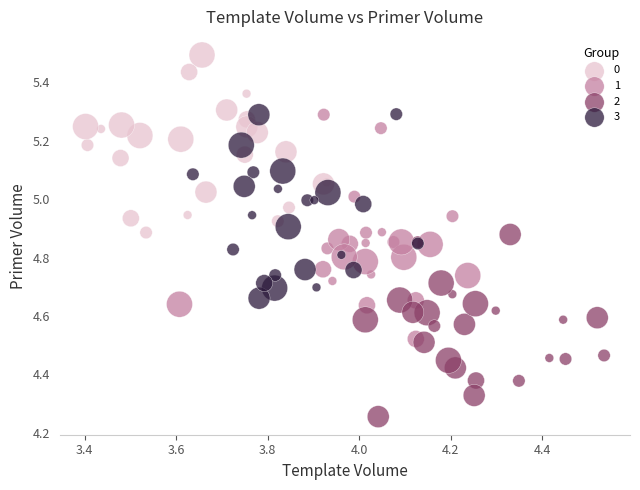

Which series has the widest spread of Y values?

1